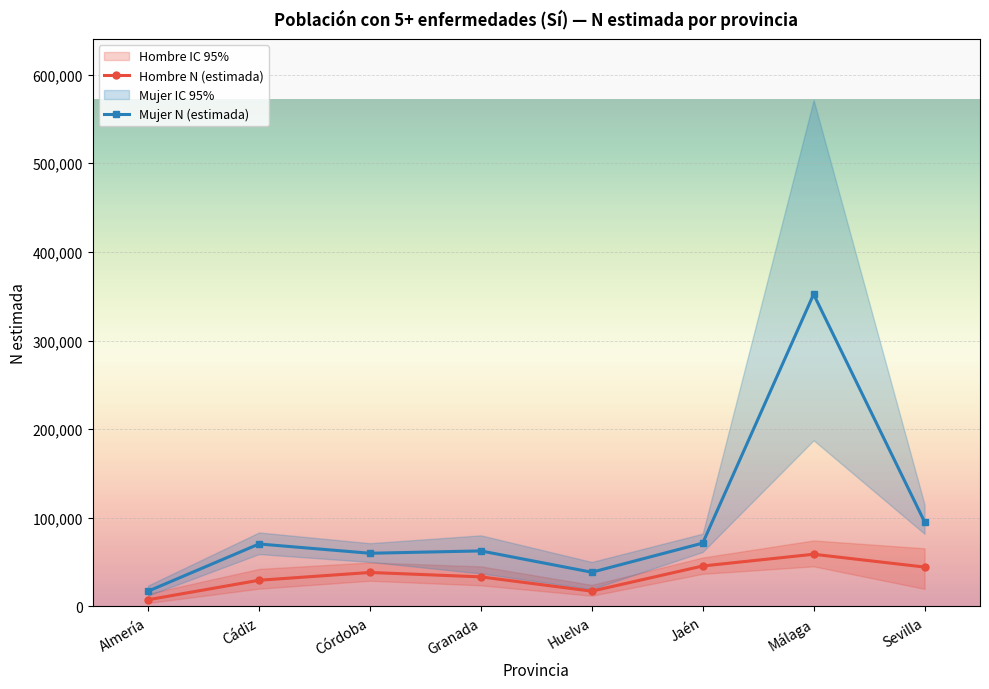

True or false: Hombre N (estimada) and Mujer N (estimada) cross at least once.

False